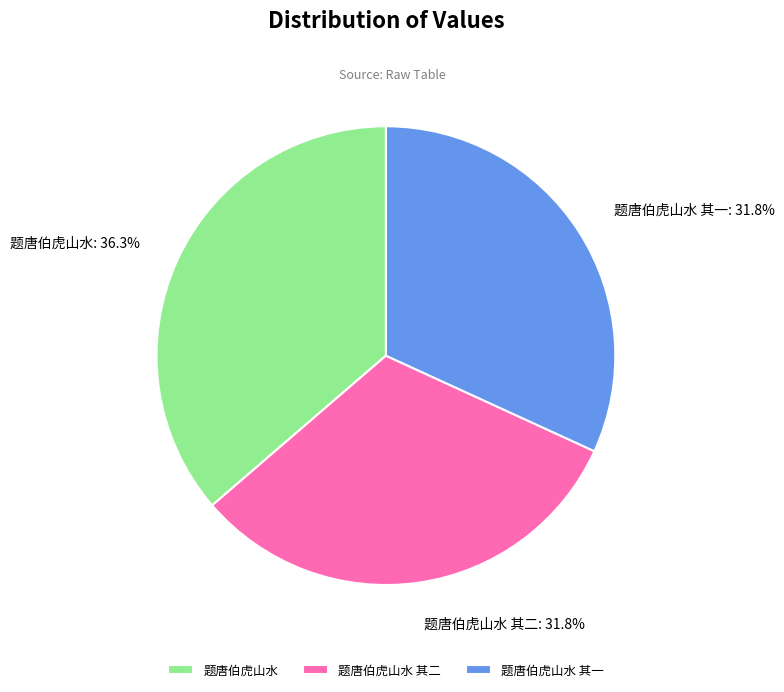

True or false: 题唐伯虎山水 其一 accounts for 32% of the total.

True